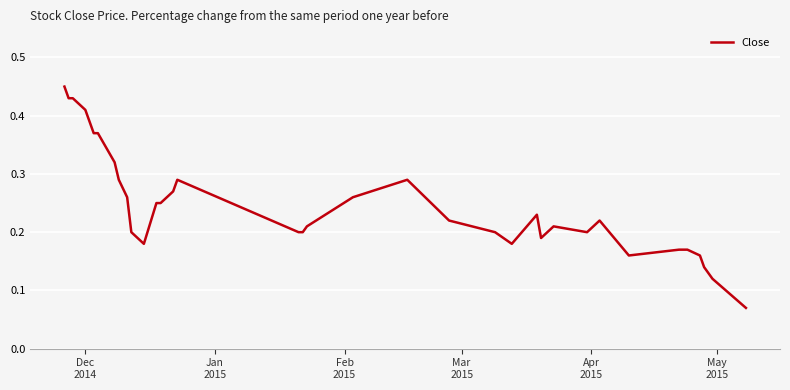

What is the difference between the maximum and second lowest values?

0.3